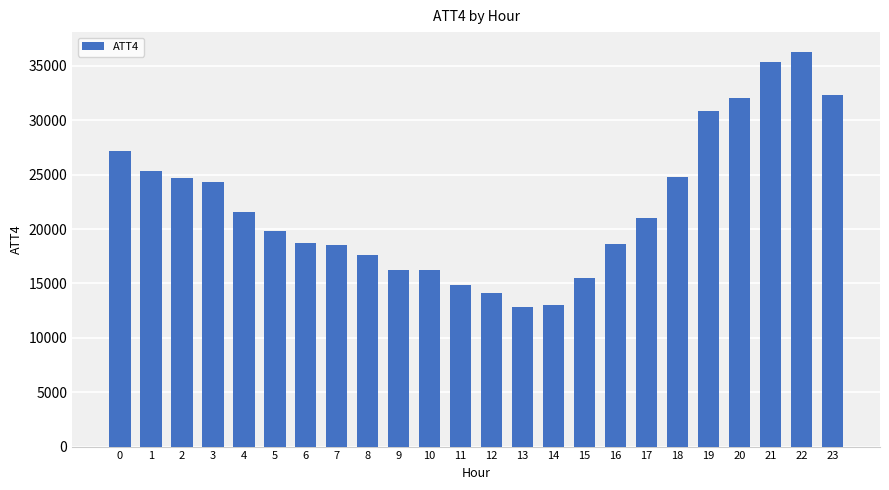

What is the minimum value shown in the chart?

12800